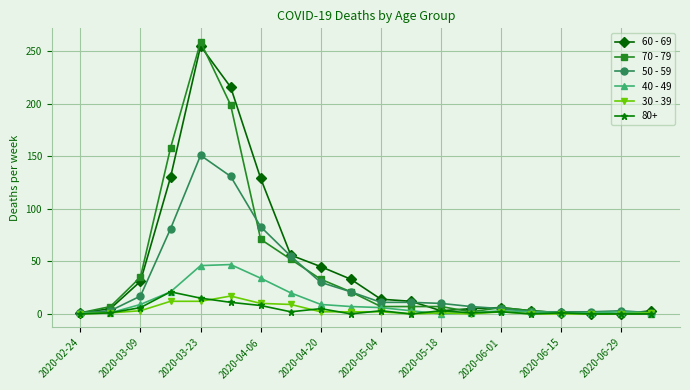

Which series has the largest range (max minus min)?

70 - 79